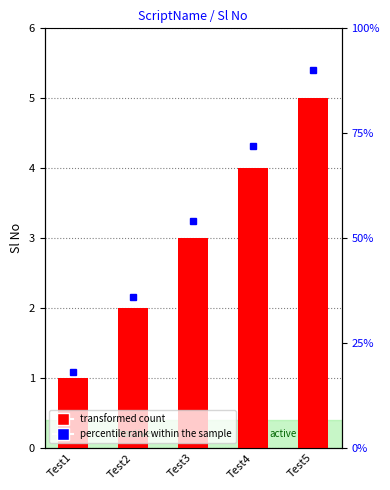

At which label does the data first exceed 3?

Test4